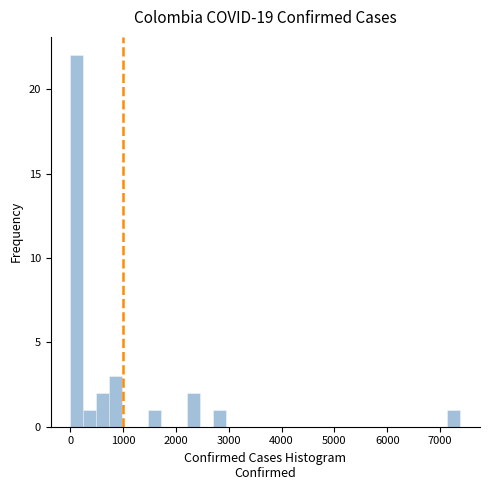

Around what value on the x-axis is the tallest bar? Give the approximate position of its centre, as read against the axis.

100